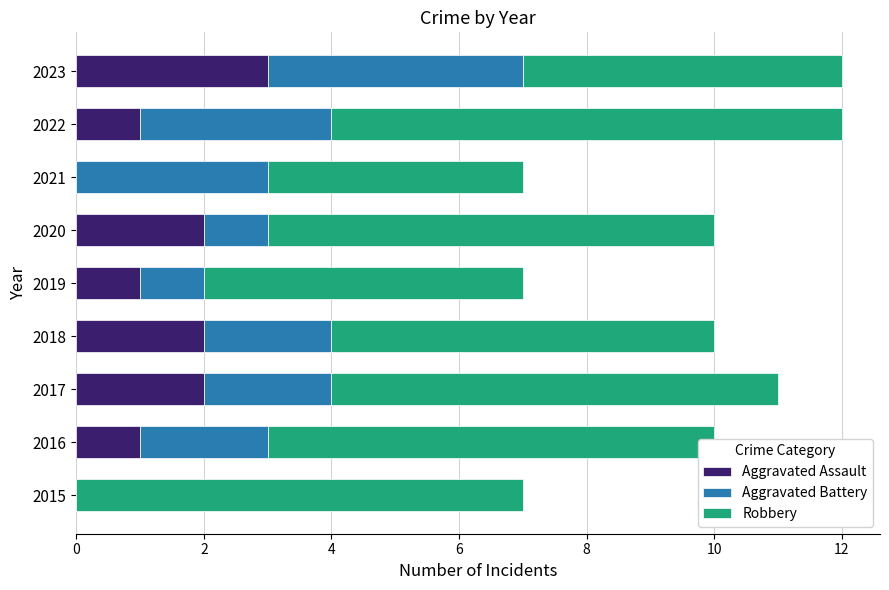

The Aggravated Assault series shows -1 at 2015. True or false?

False